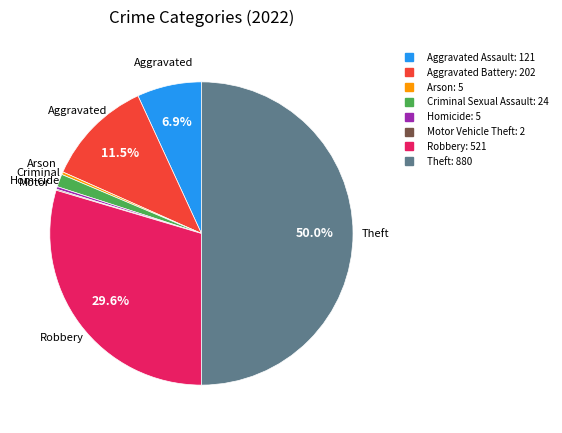

Between Aggravated Assault and Aggravated Battery, which is larger?

Aggravated Battery